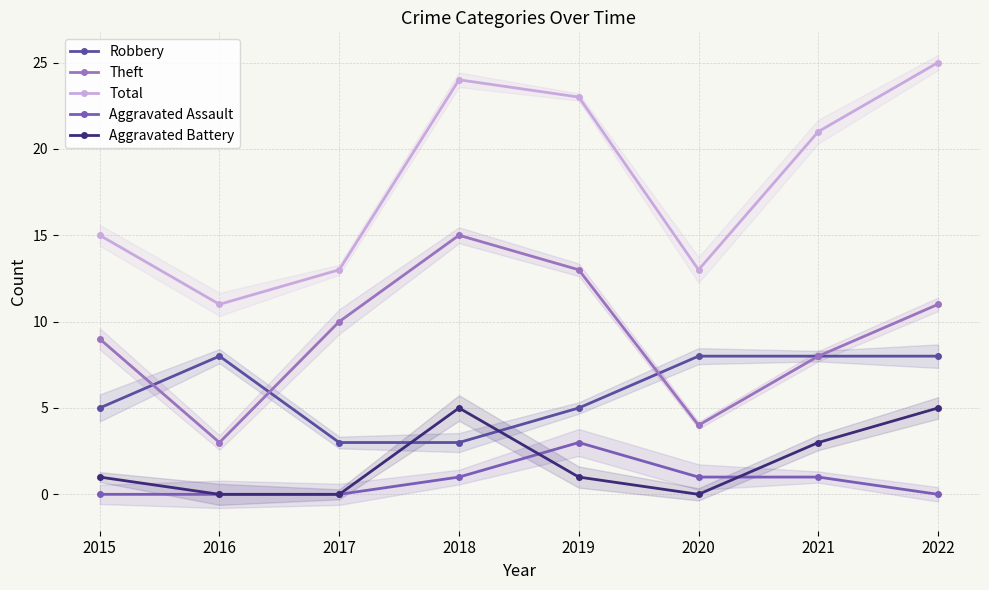

How many values in the Total series exceed 21?

3